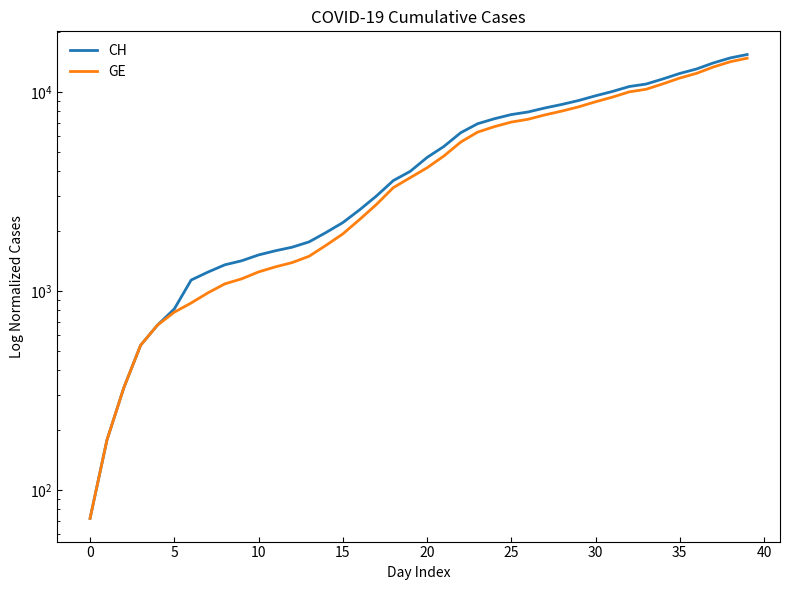

True or false: GE and CH intersect in this chart.

False